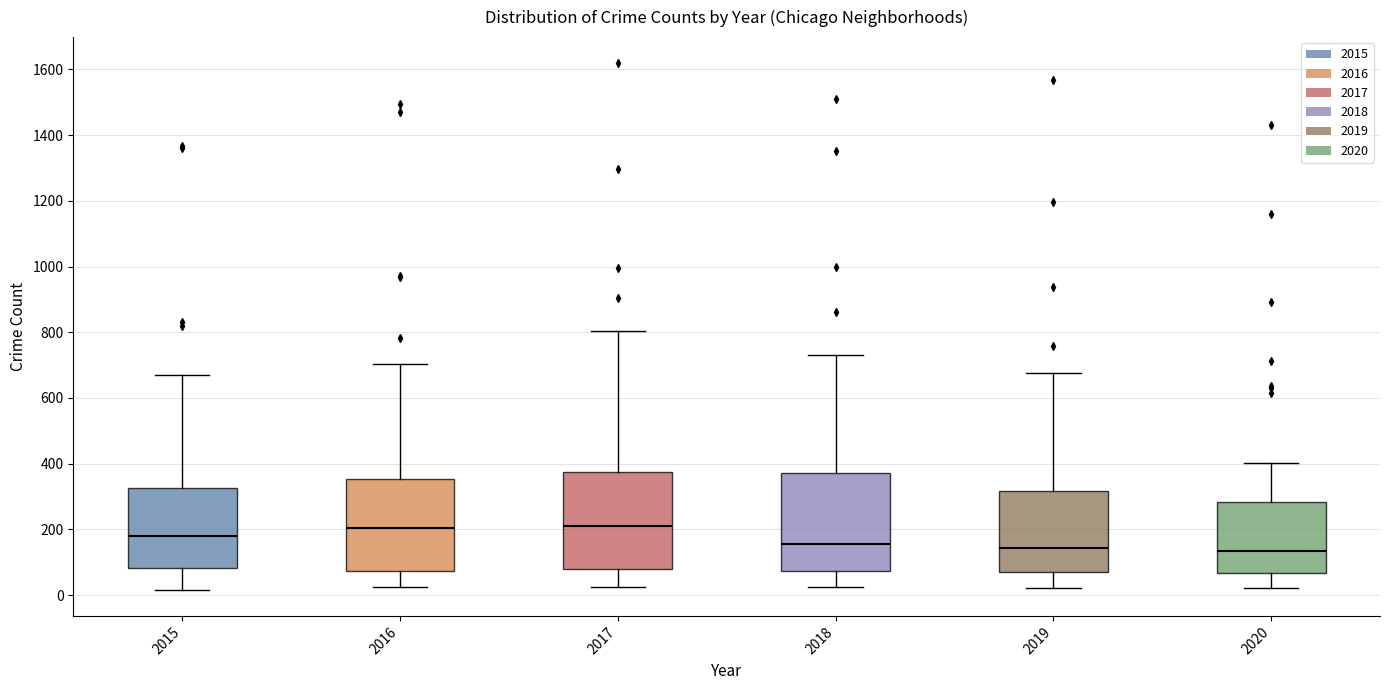

Reading left to right, read every box against the y-axis: the position of its median line, the range the box covers, and the ends of its whiskers. The values are not printed on the chart, so give them approximately, as read against the axis.

2015: median 180, box 80 to 320, whiskers 20 to 680
2016: median 200, box 80 to 360, whiskers 20 to 700
2017: median 220, box 80 to 380, whiskers 20 to 800
2018: median 160, box 80 to 380, whiskers 20 to 740
2019: median 140, box 80 to 320, whiskers 20 to 680
2020: median 140, box 60 to 280, whiskers 20 to 400